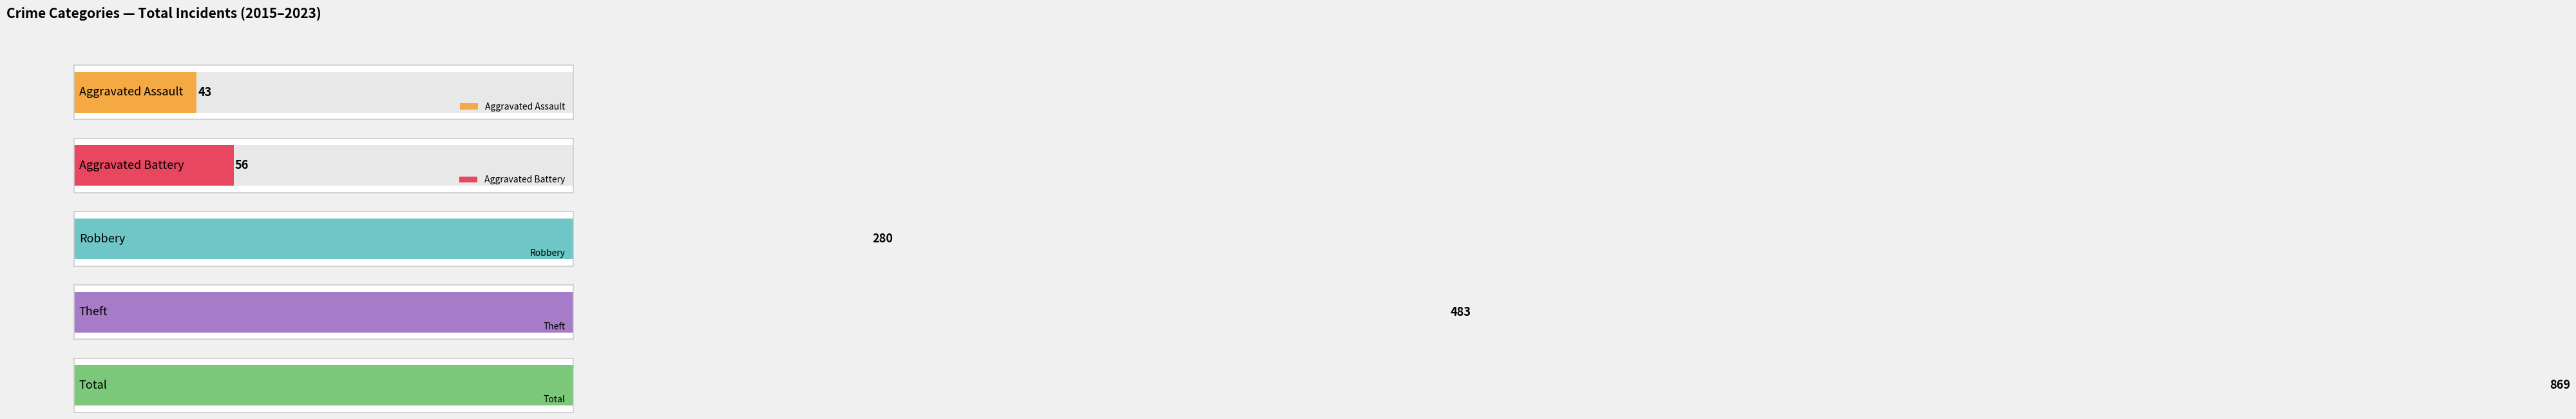

Which series has the widest spread of values?

Total